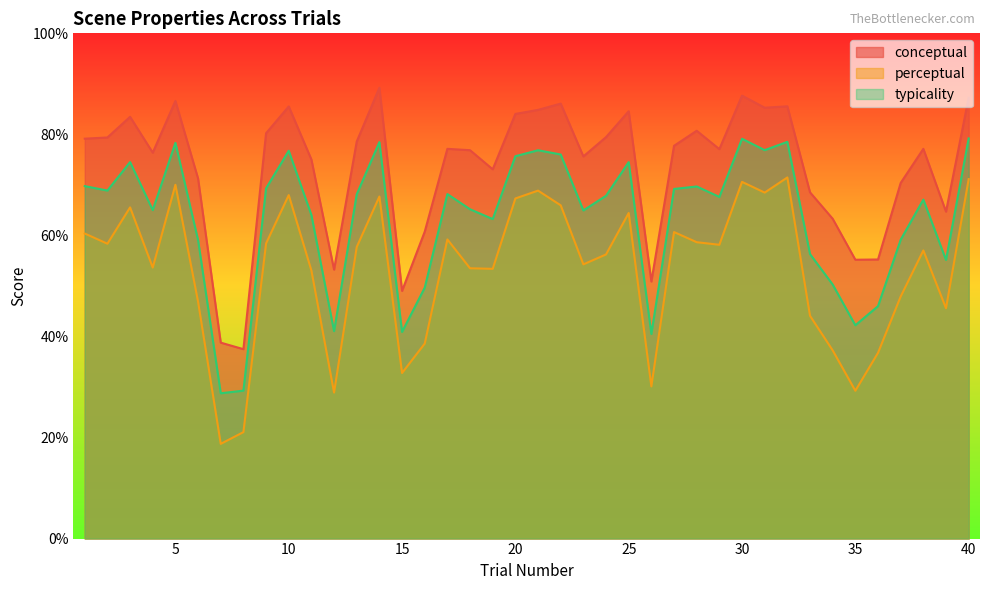

What is the lowest value of the conceptual series?

37.5